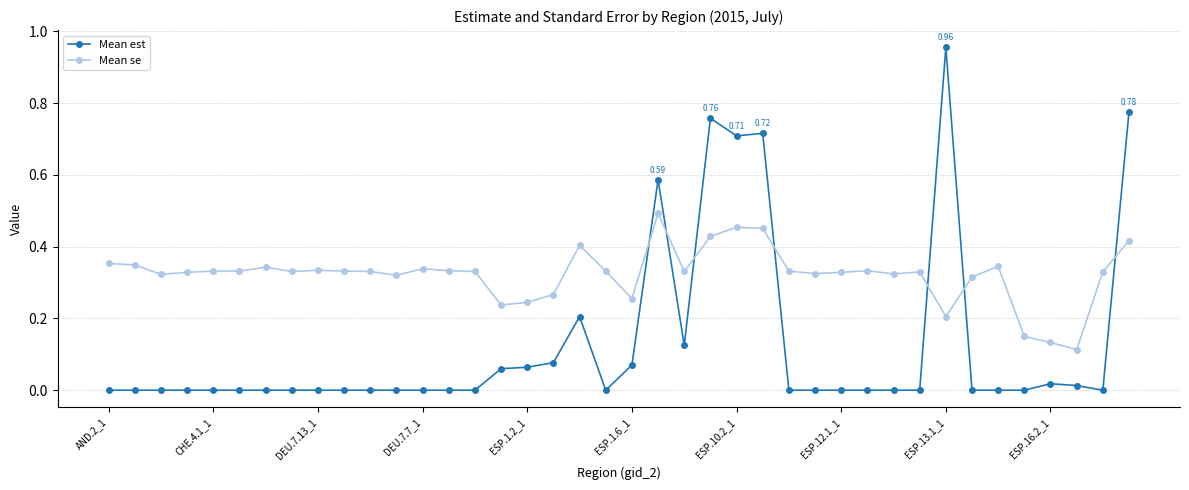

Which series has the largest total across all categories?

Mean se